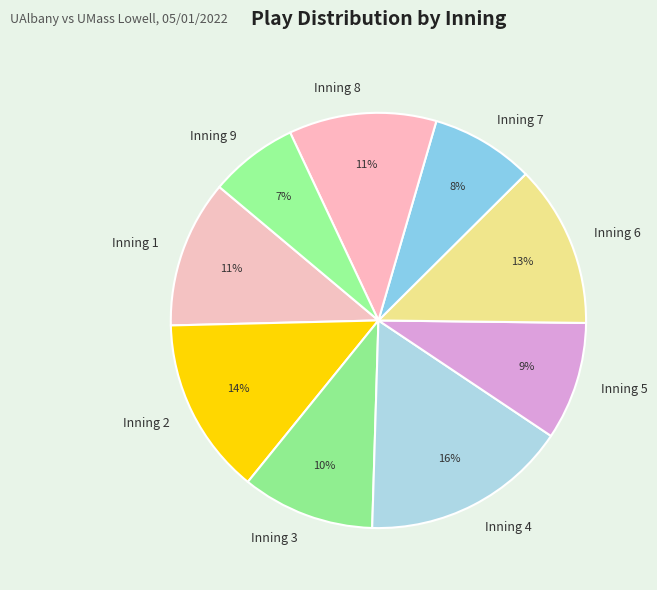

What is the smallest slice in the pie chart?

Inning 9